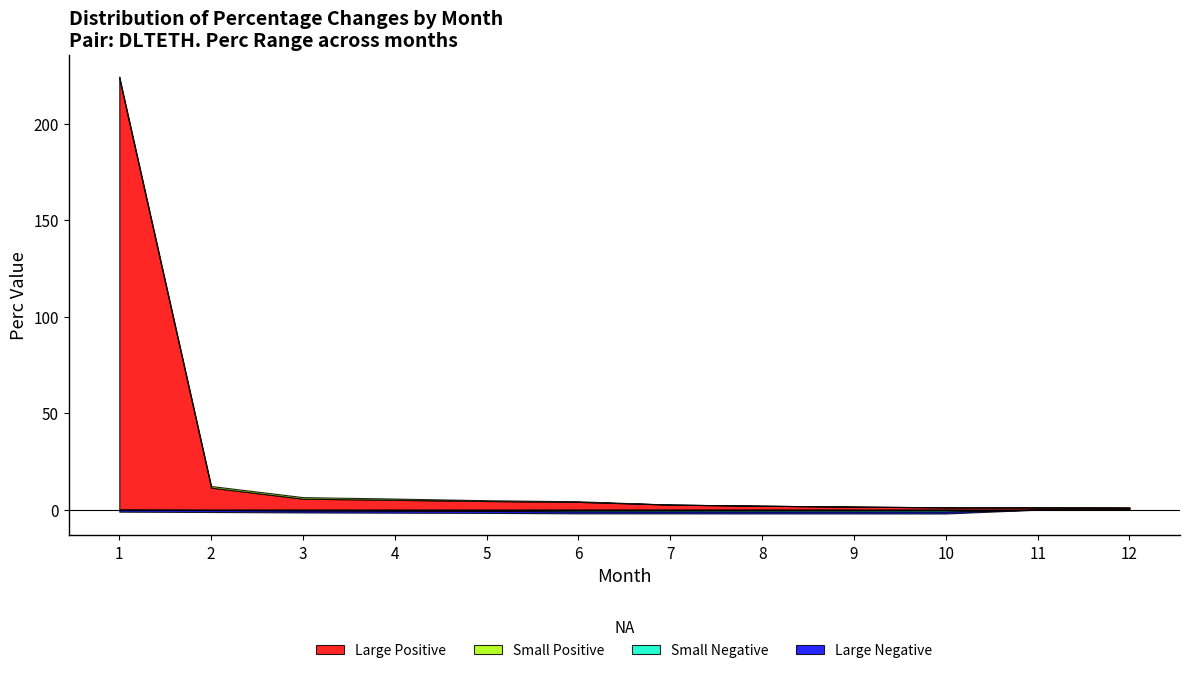

What is the difference between the maximum and minimum values in the DLTETH_pos series?

222.4